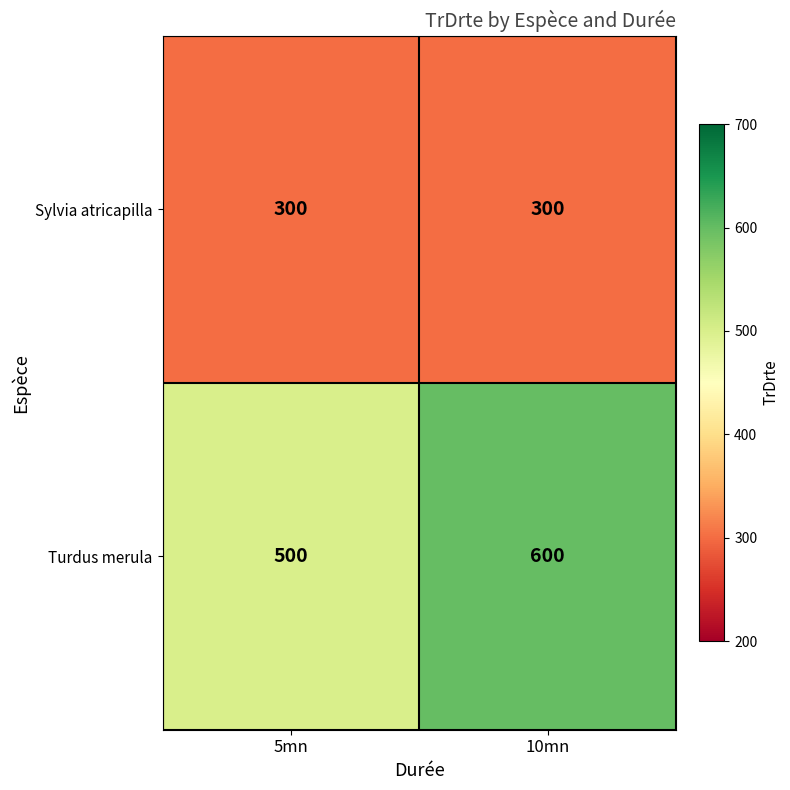

List the series in order of their overall mean, lowest first.

Sylvia atricapilla, Turdus merula